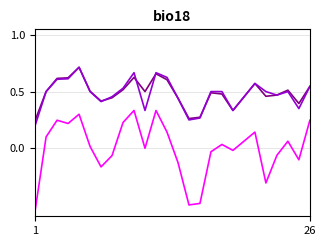

Does the chart have visible grid lines?

Yes